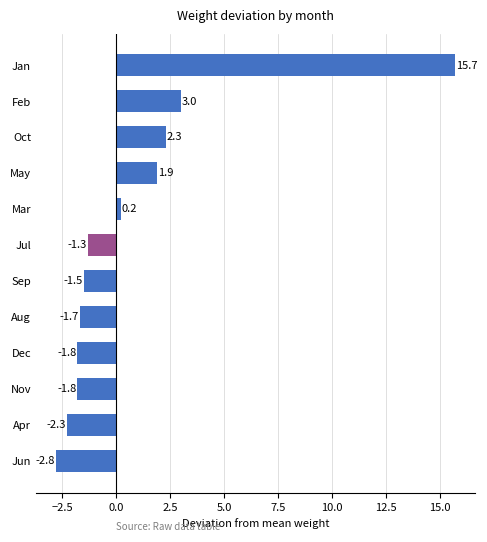

The value at Jul is -1.3. True or false?

True